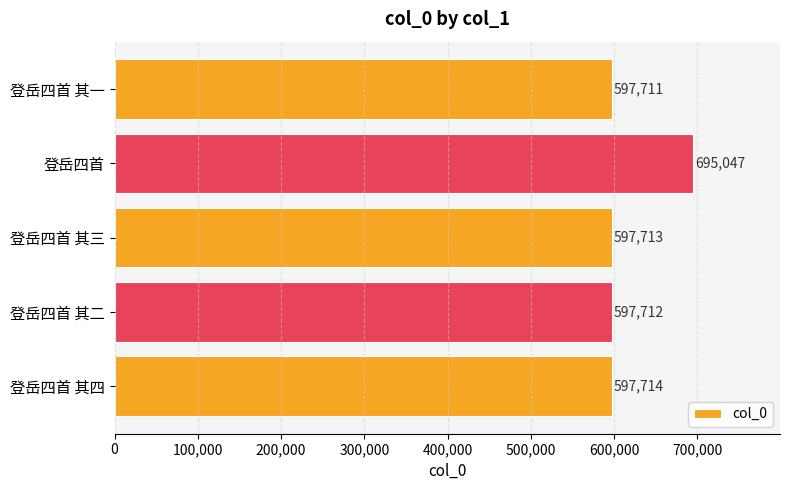

How many distinct data groups are displayed?

1